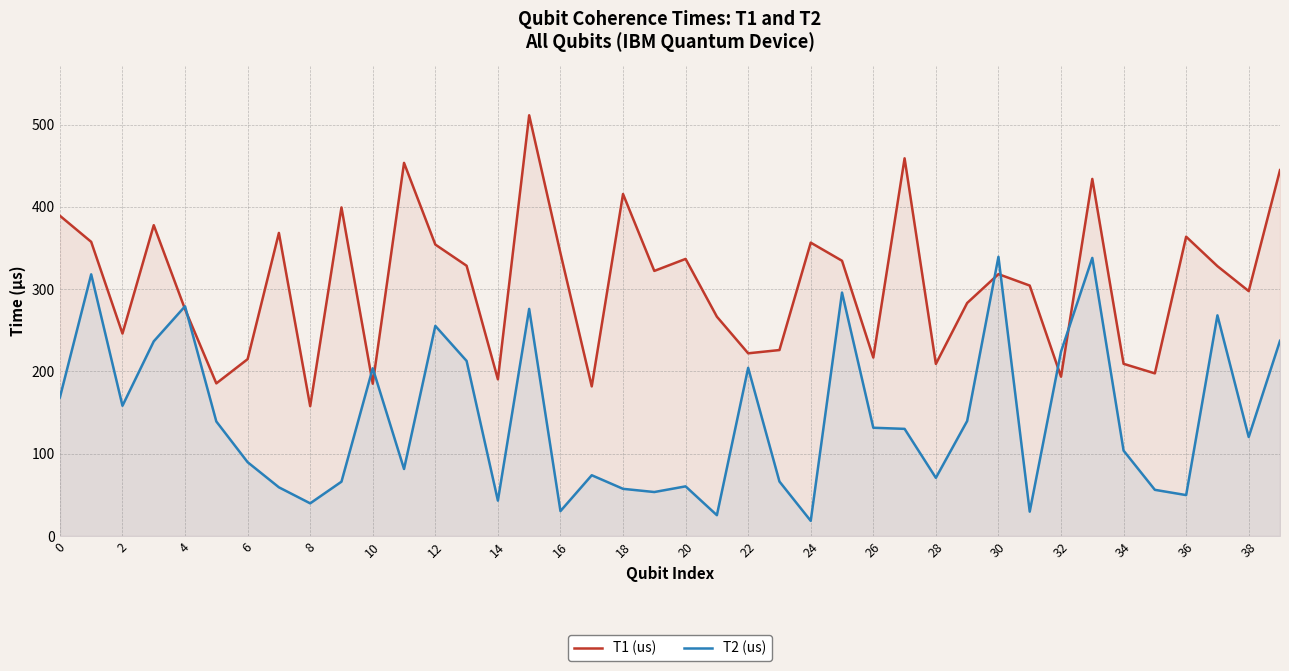

What is the label of the 40th point from the left?

39